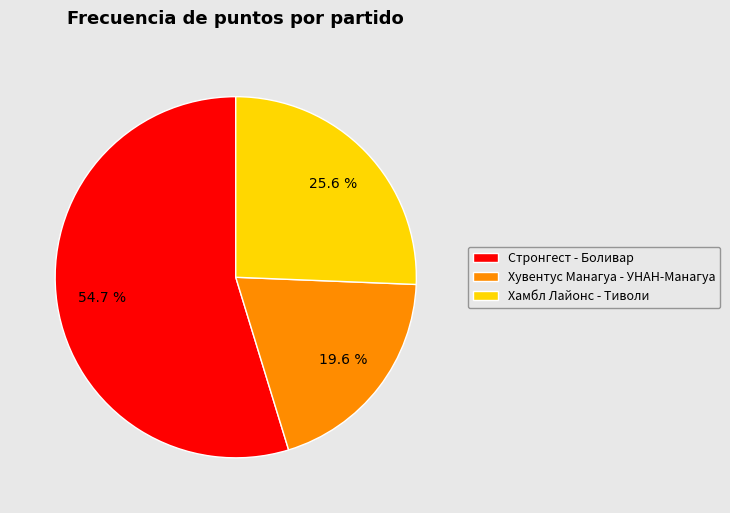

Approximately how many times larger is the value at Хувентус Манагуа - УНАН-Манагуа compared to Хамбл Лайонс - Тиволи?

0.8